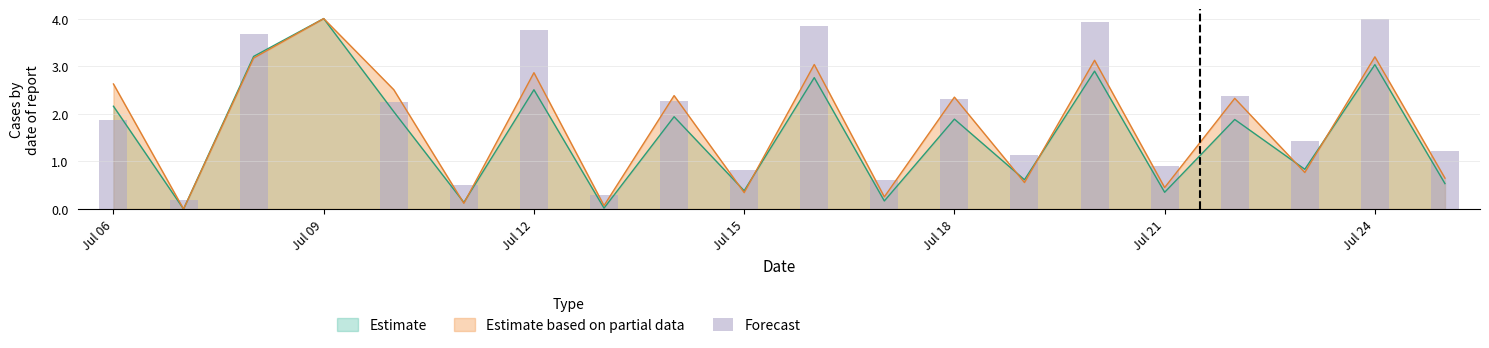

True or false: Estimate based on partial data has a value of 0.5 at Jul 15.

False